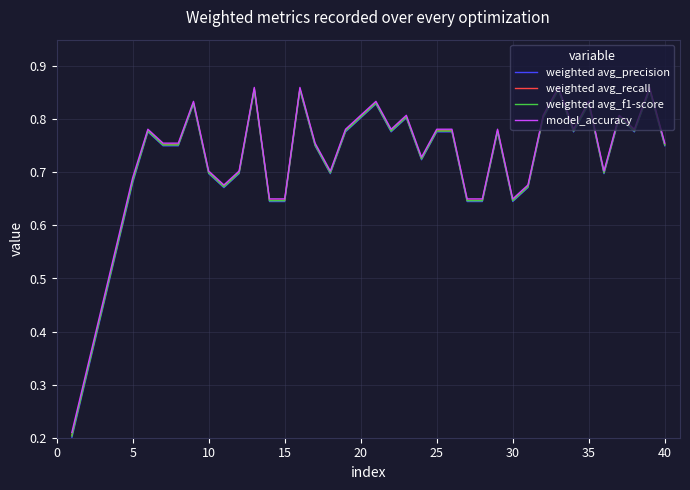

Which series has the largest range (max minus min)?

weighted avg_precision